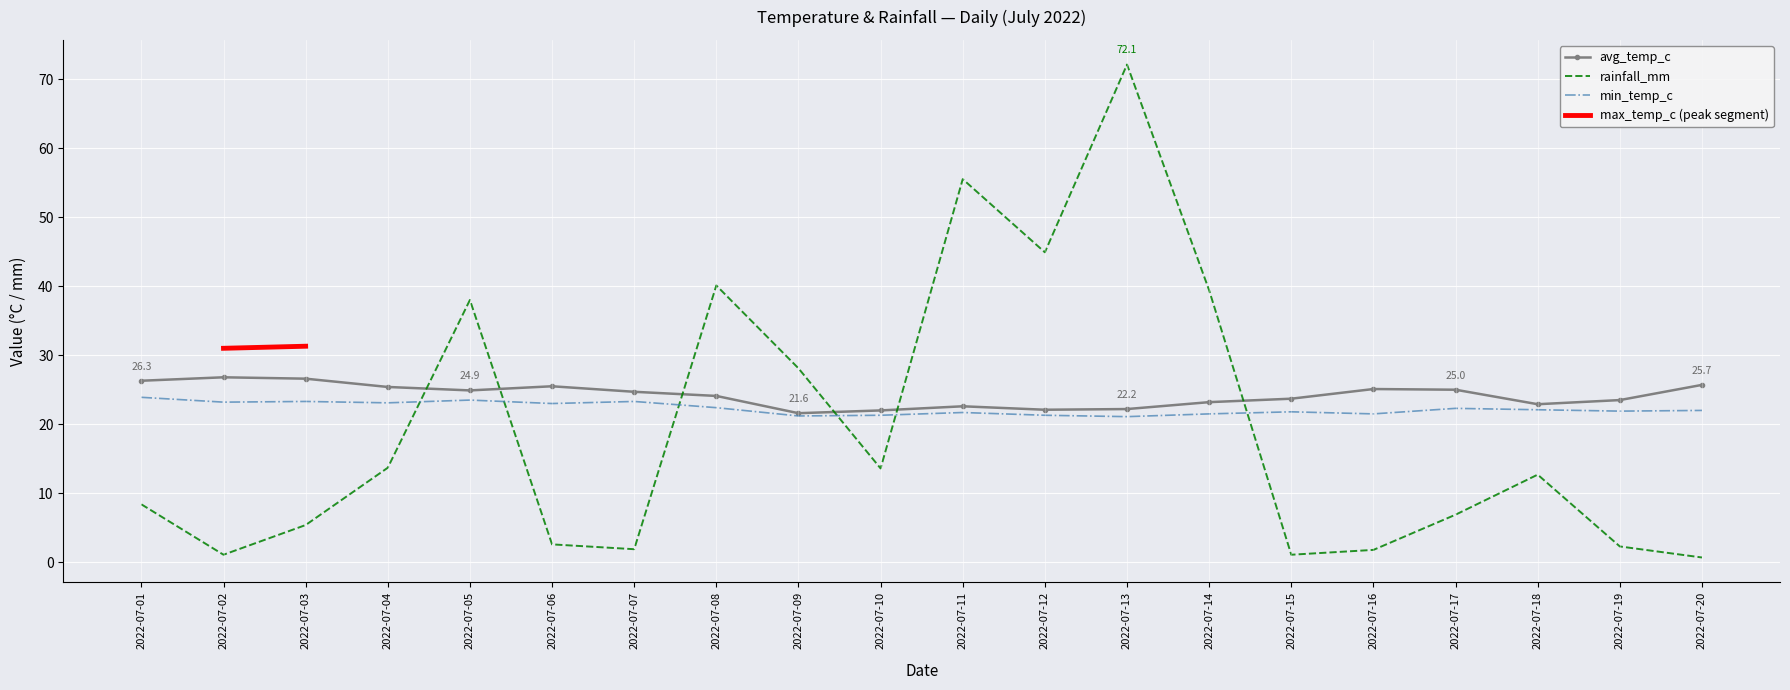

What is the value of the min_temp_c point at the 12th from the left?

21.3